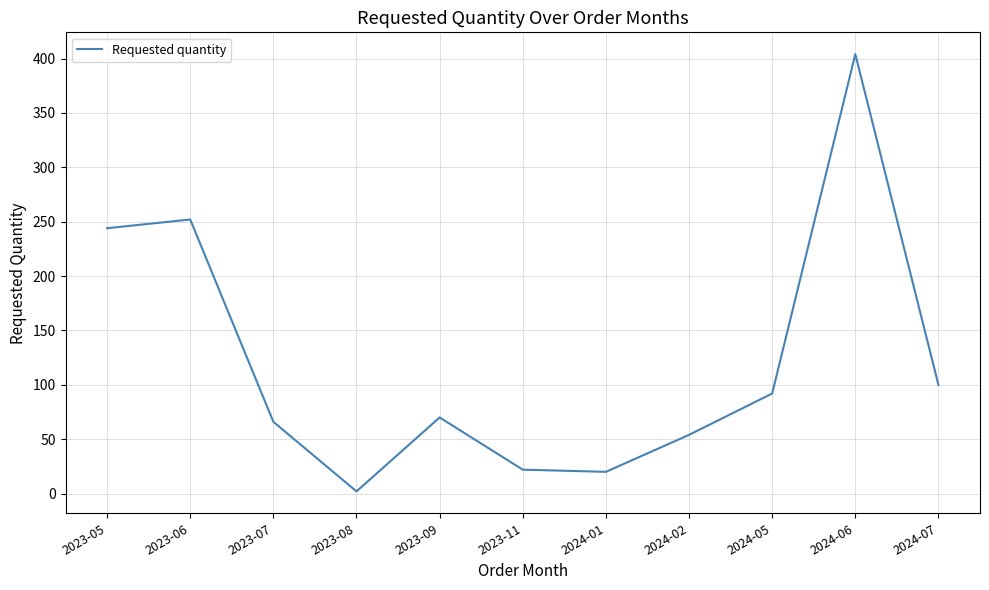

What is the sum of all values?

1326